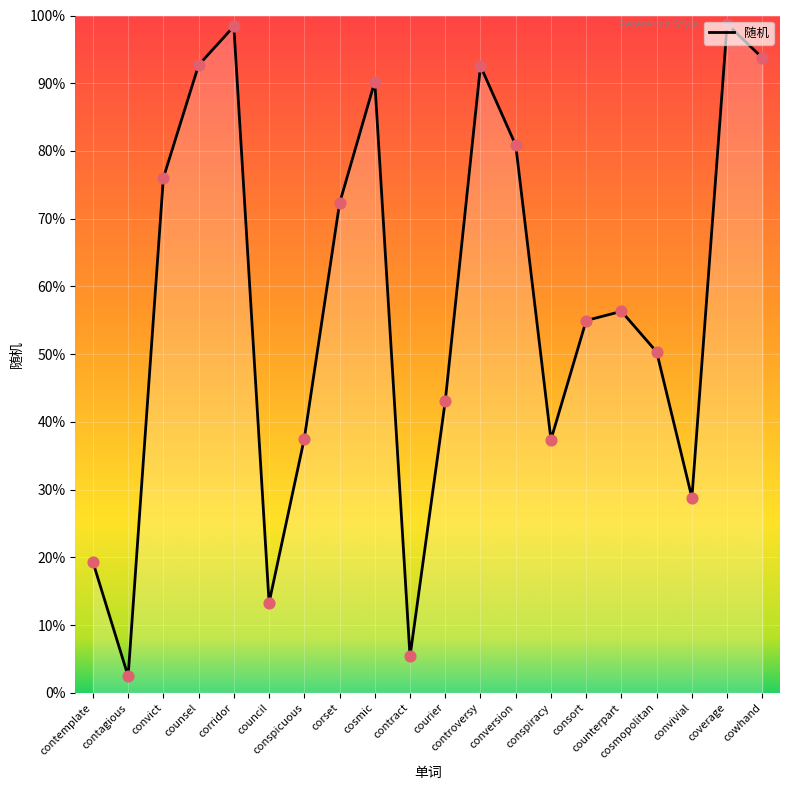

Between coverage and conspicuous, which is larger?

coverage